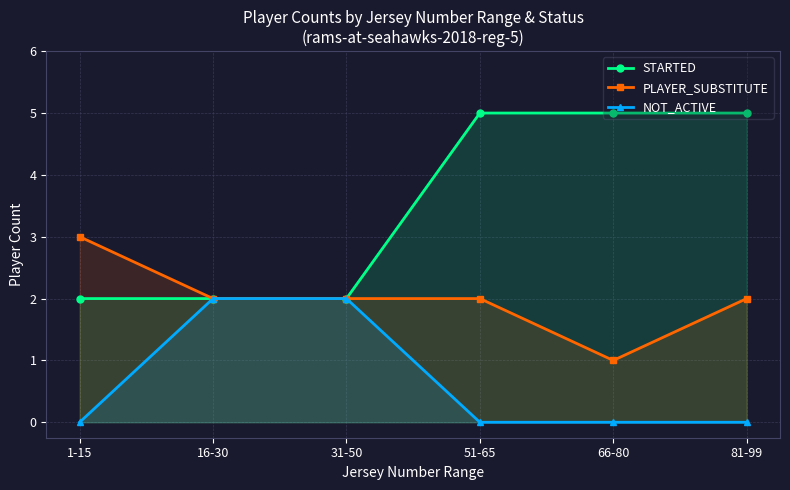

Between 16-30 and 31-50, which series saw the biggest shift?

STARTED